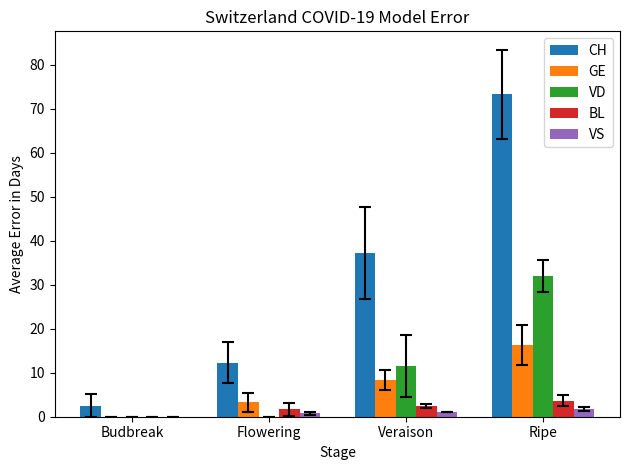

The value of CH at Flowering is 12.2. True or false?

True